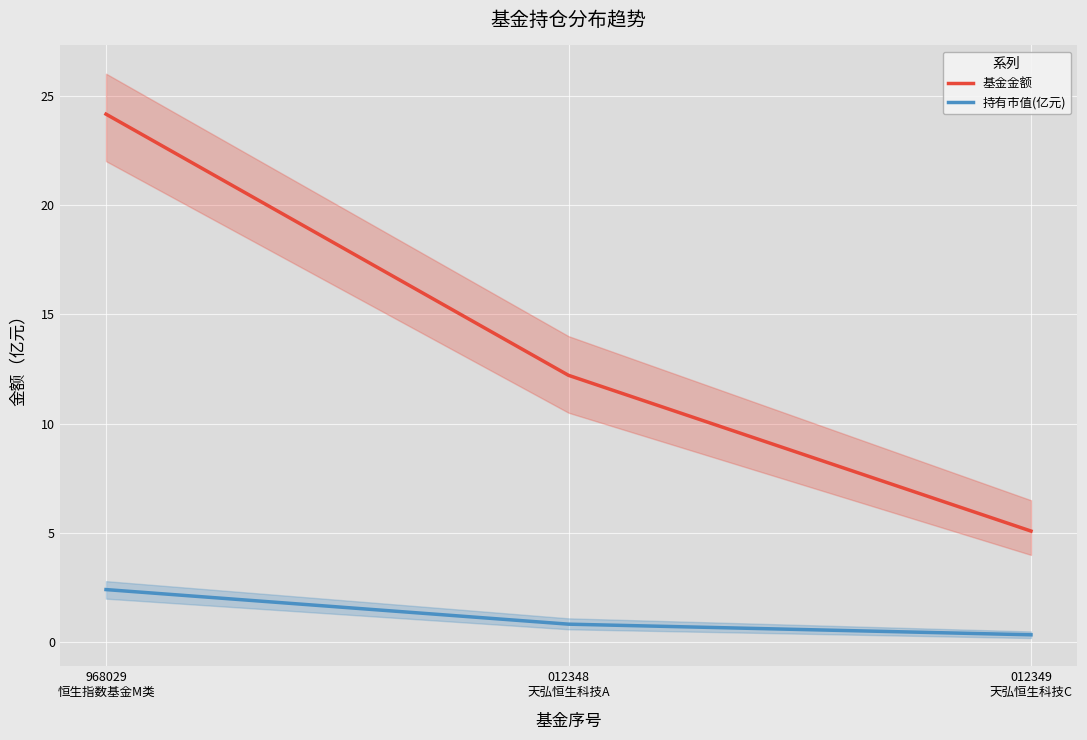

True or false: 持有市值(亿元) has a value of 0.3 at 012349
天弘恒生科技C.

True